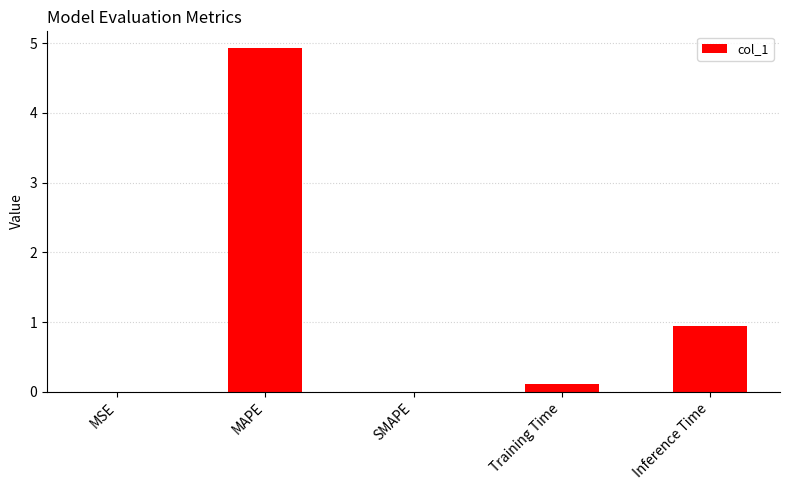

Which category has the highest value across all series?

MAPE